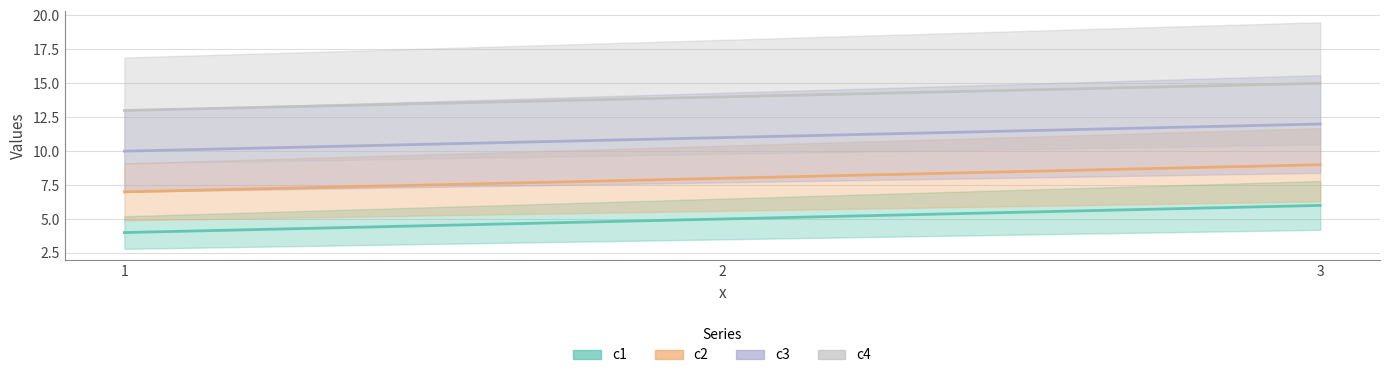

What is the sum of the c1 values at 1 and 2?

9